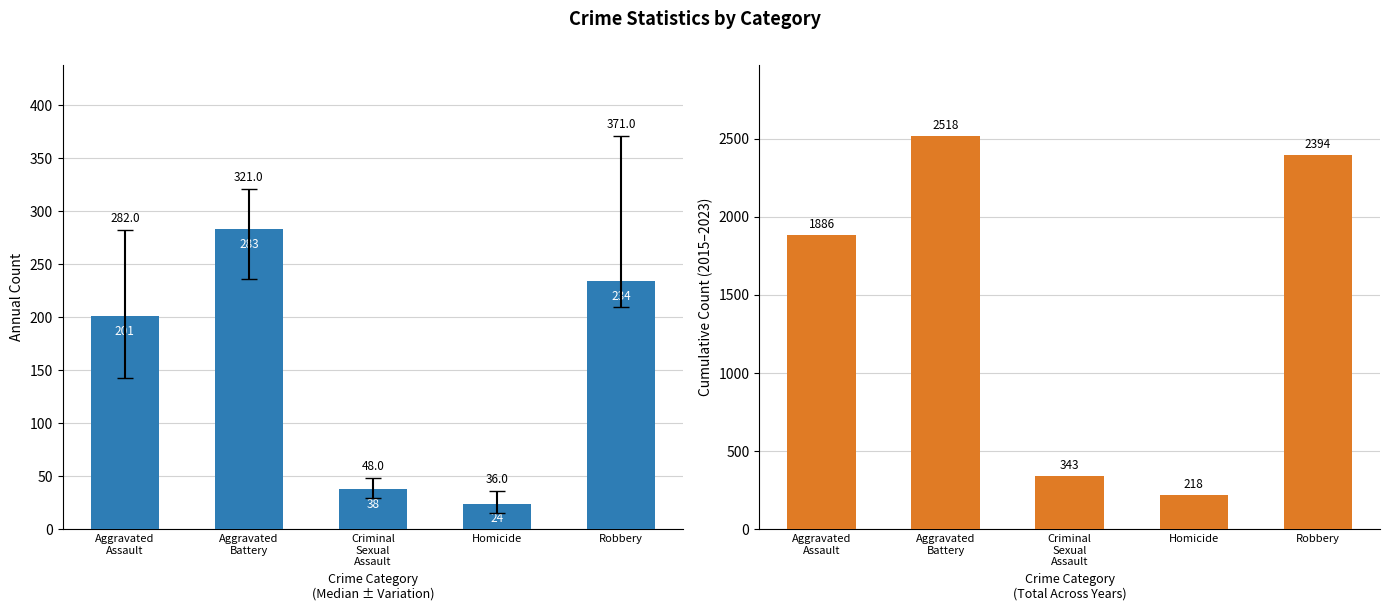

Is the value of Cumulative Count at Aggravated
Assault greater than the value of Median Count at Aggravated
Assault?

Yes